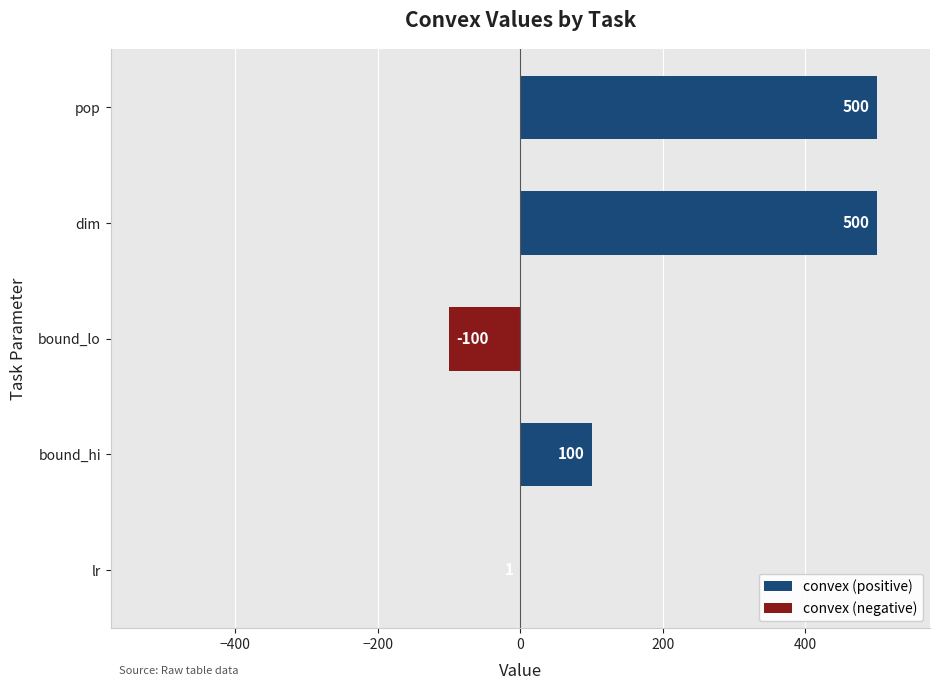

How many values in the convex (negative) series are below 0?

1